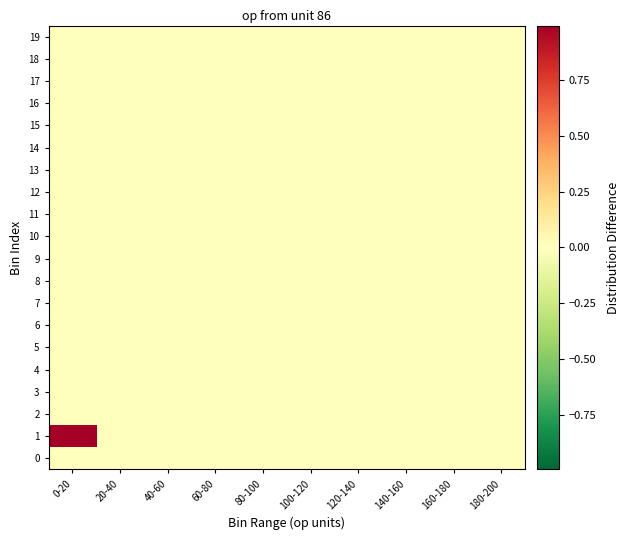

List the series in order of their peak value, lowest first.

0, 17, 19, 14, 16, 18, 15, 13, 11, 9, 12, 10, 8, 7, 6, 5, 3, 4, 2, 1